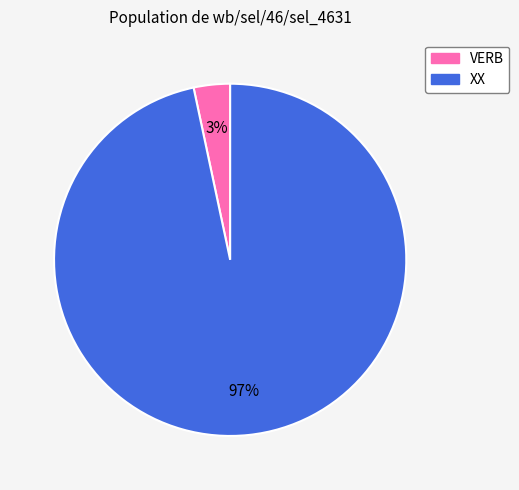

The XX slice represents 97% of the pie. True or false?

True